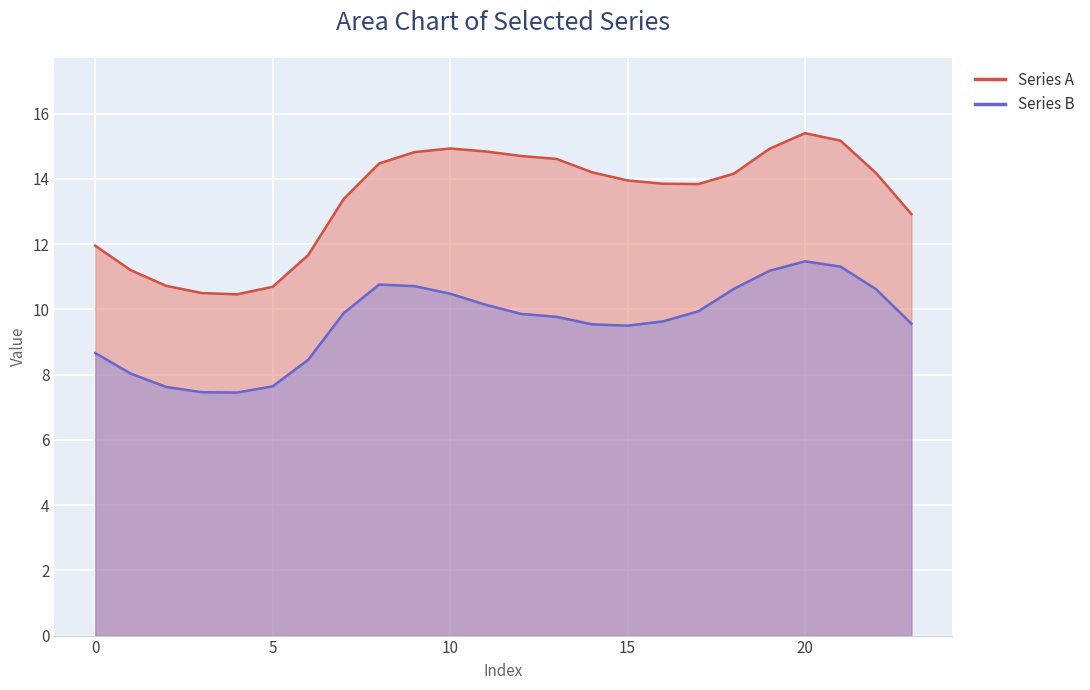

Where does the Series A series first go above 14?

8